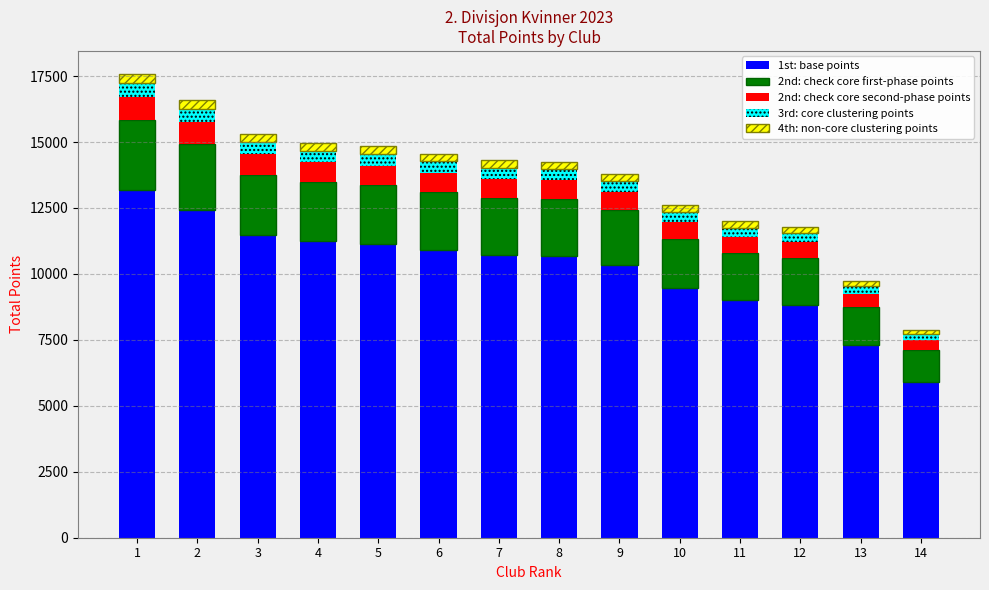

The value of 1st: base points at 10 is 9449.2. True or false?

True